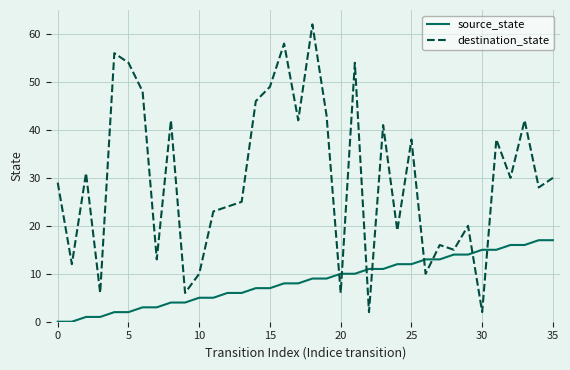

What is the difference between the maximum and minimum values in the destination_state series?

60